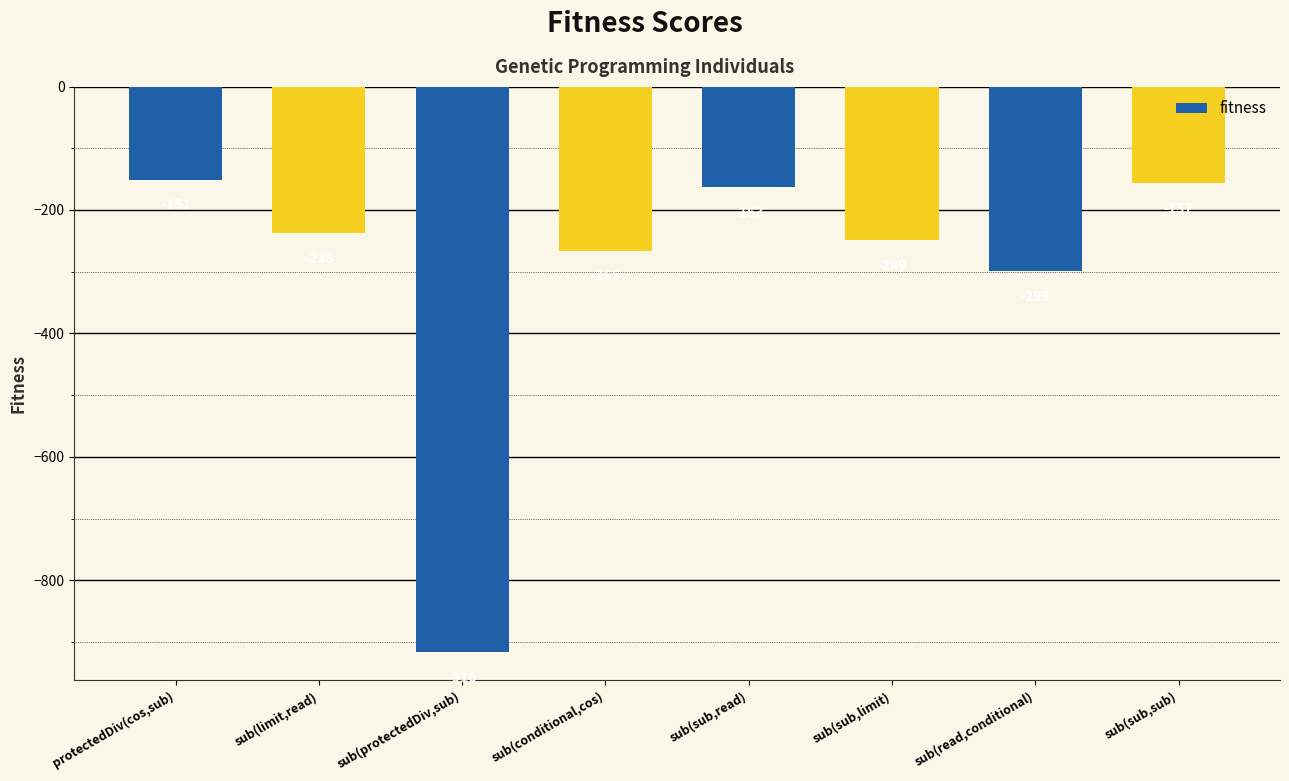

What is the average value?

-305